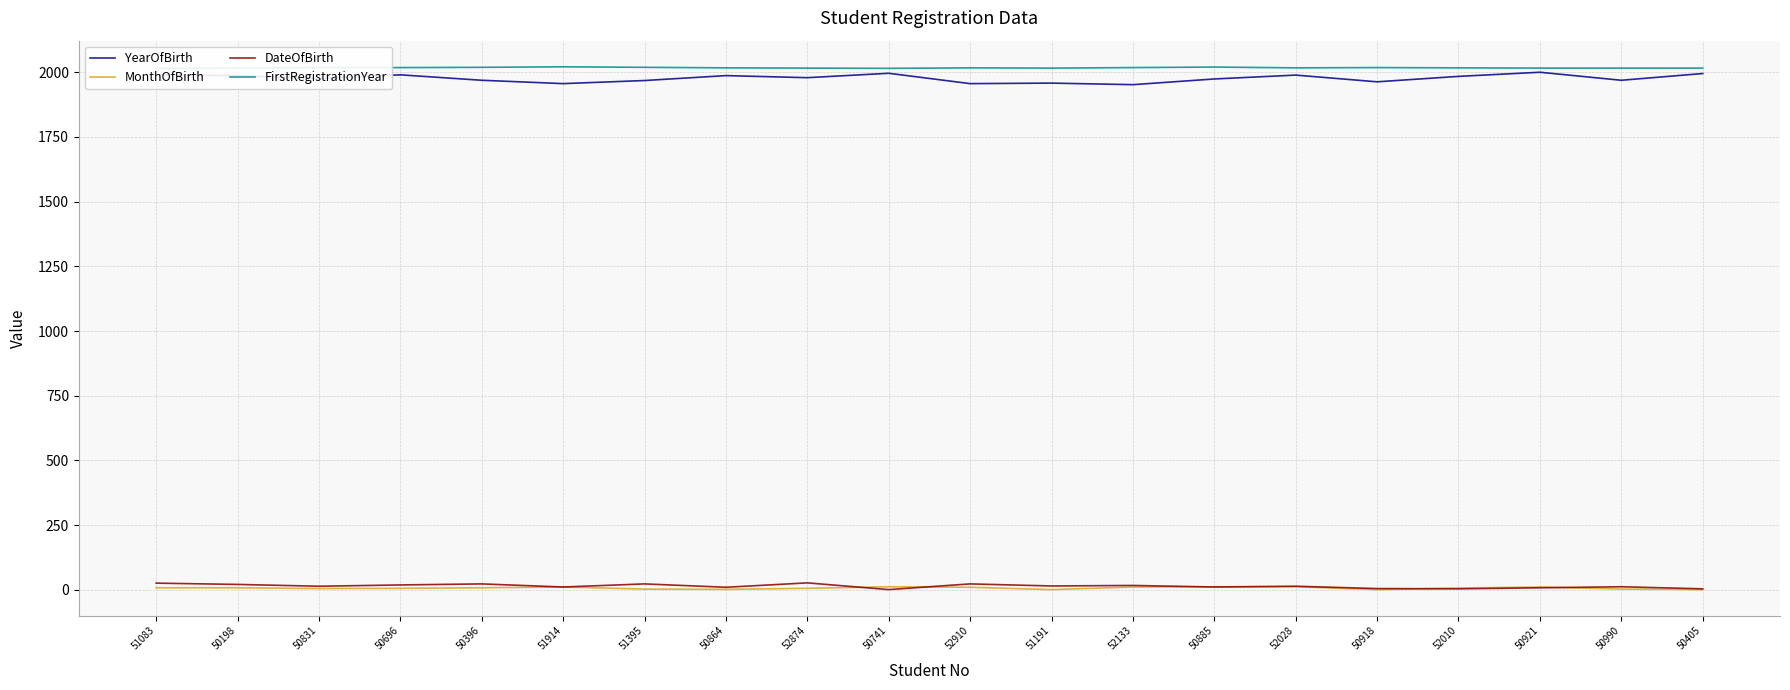

What are all the series names shown in the legend?

YearOfBirth, MonthOfBirth, DateOfBirth, FirstRegistrationYear